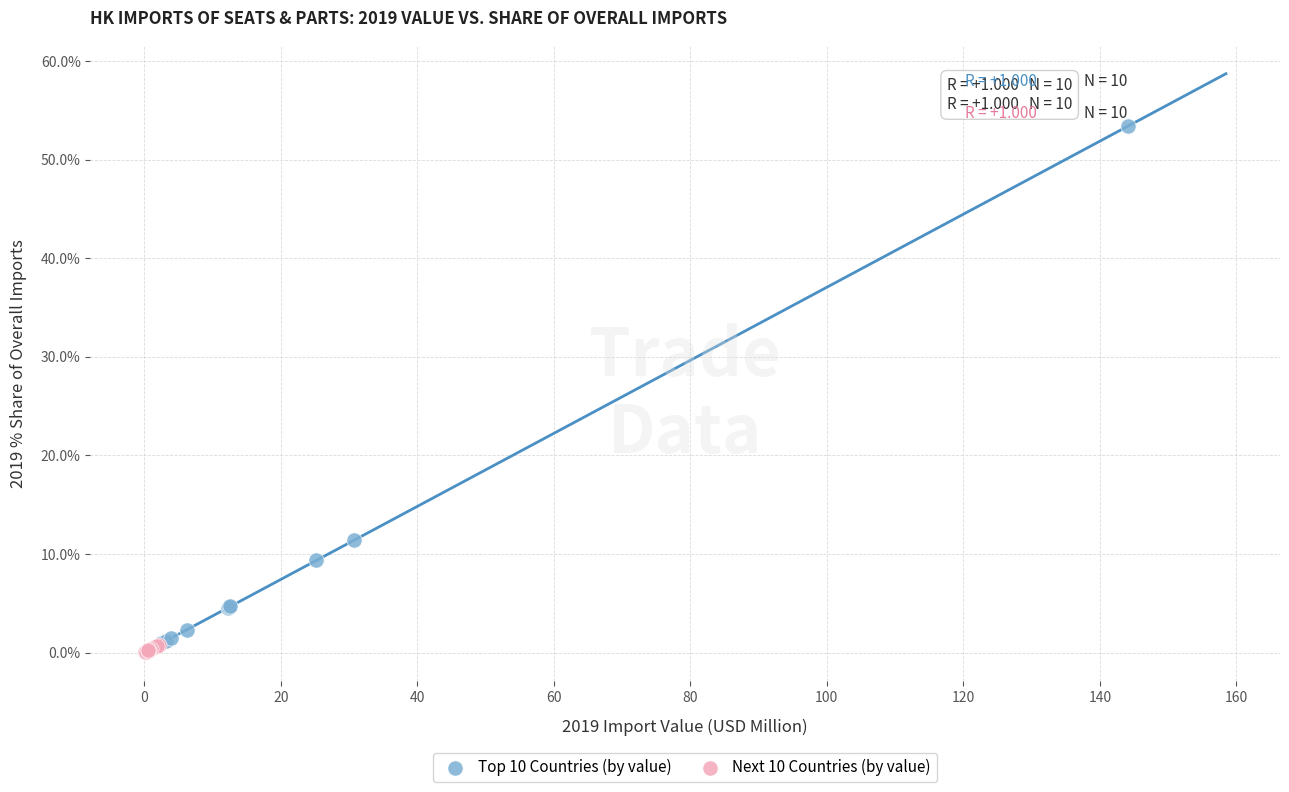

Which series contains the highest Y value?

Top 10 Countries (by value)